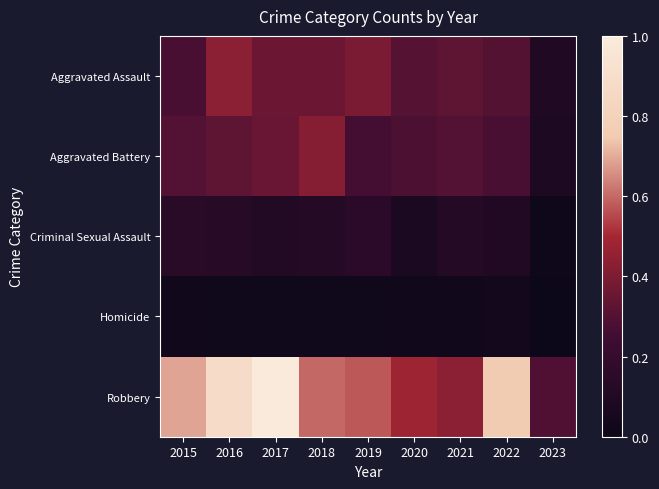

Which series has the largest total across all categories?

Robbery